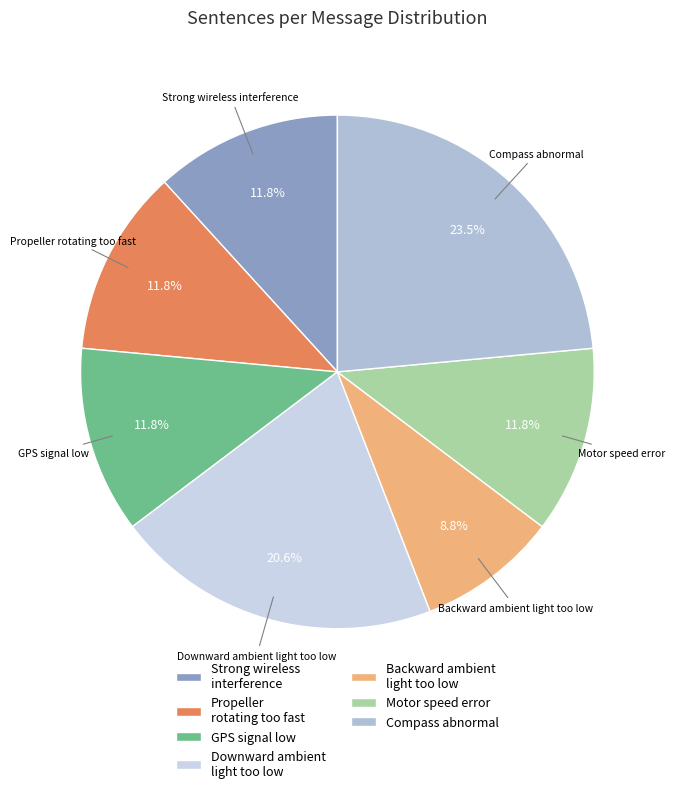

What is the smallest slice in the pie chart?

Backward ambient light too low